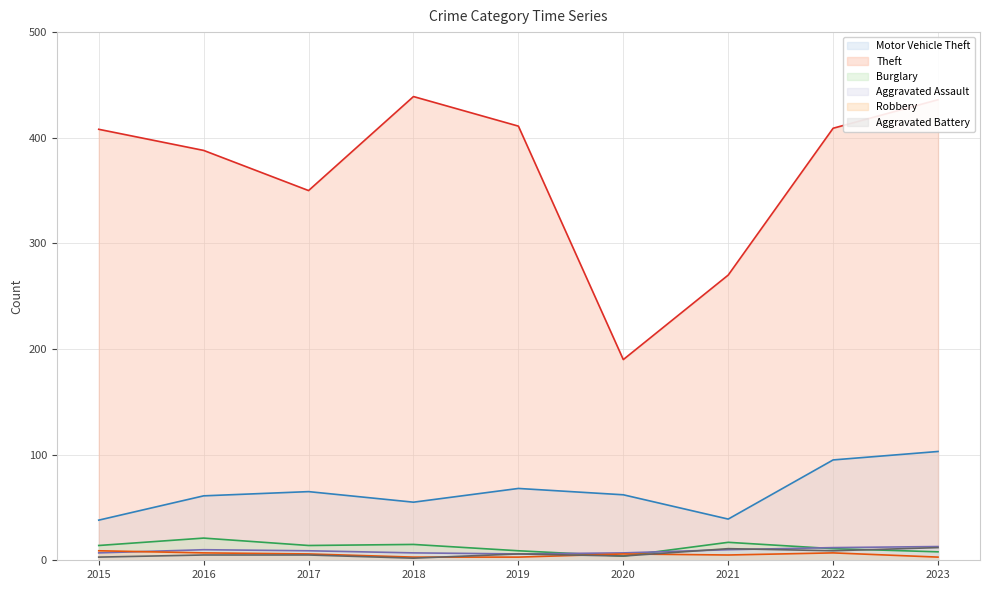

How many data points in Aggravated Battery are above 5?

4